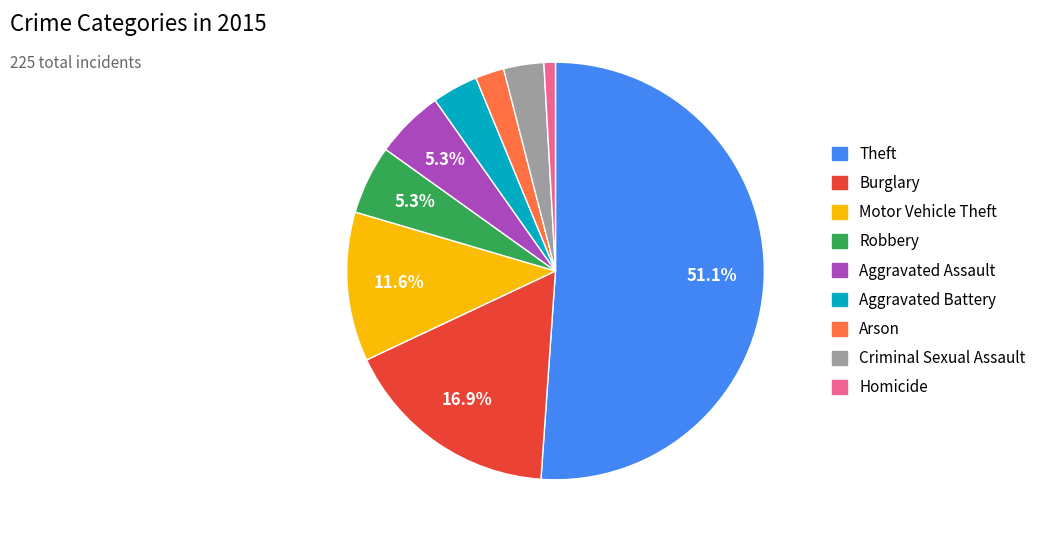

What is the ratio of the value at Criminal Sexual Assault to the value at Aggravated Assault?

0.6